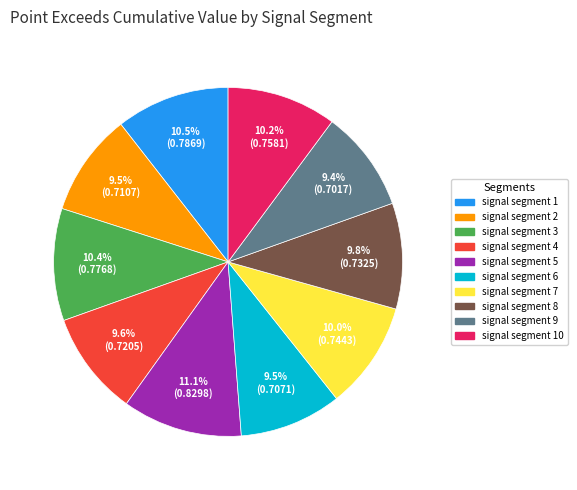

Is there any slice that represents more than half of the pie?

No